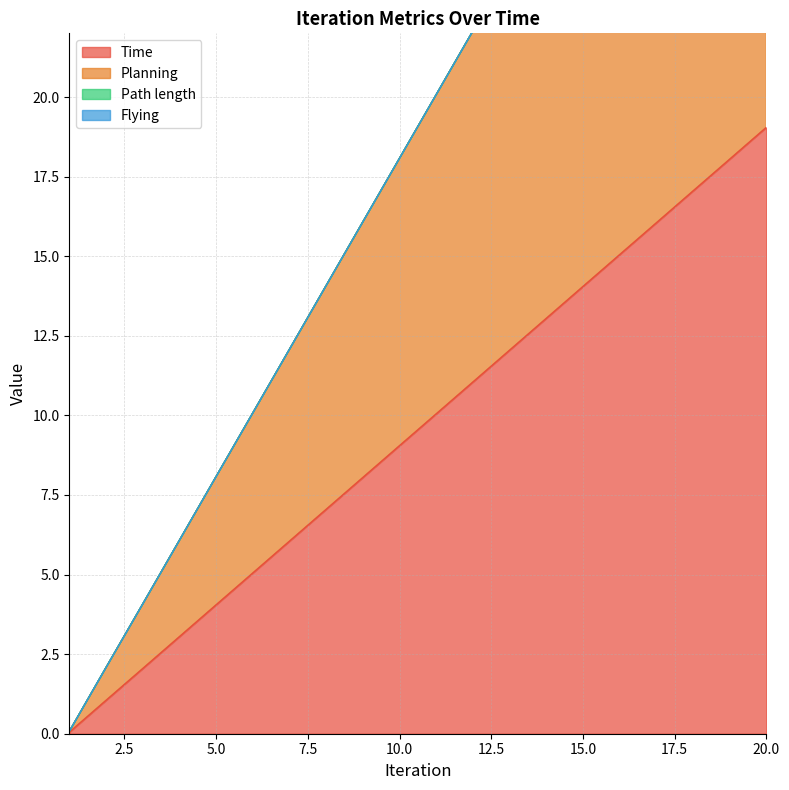

At which label does Time reach its minimum?

1